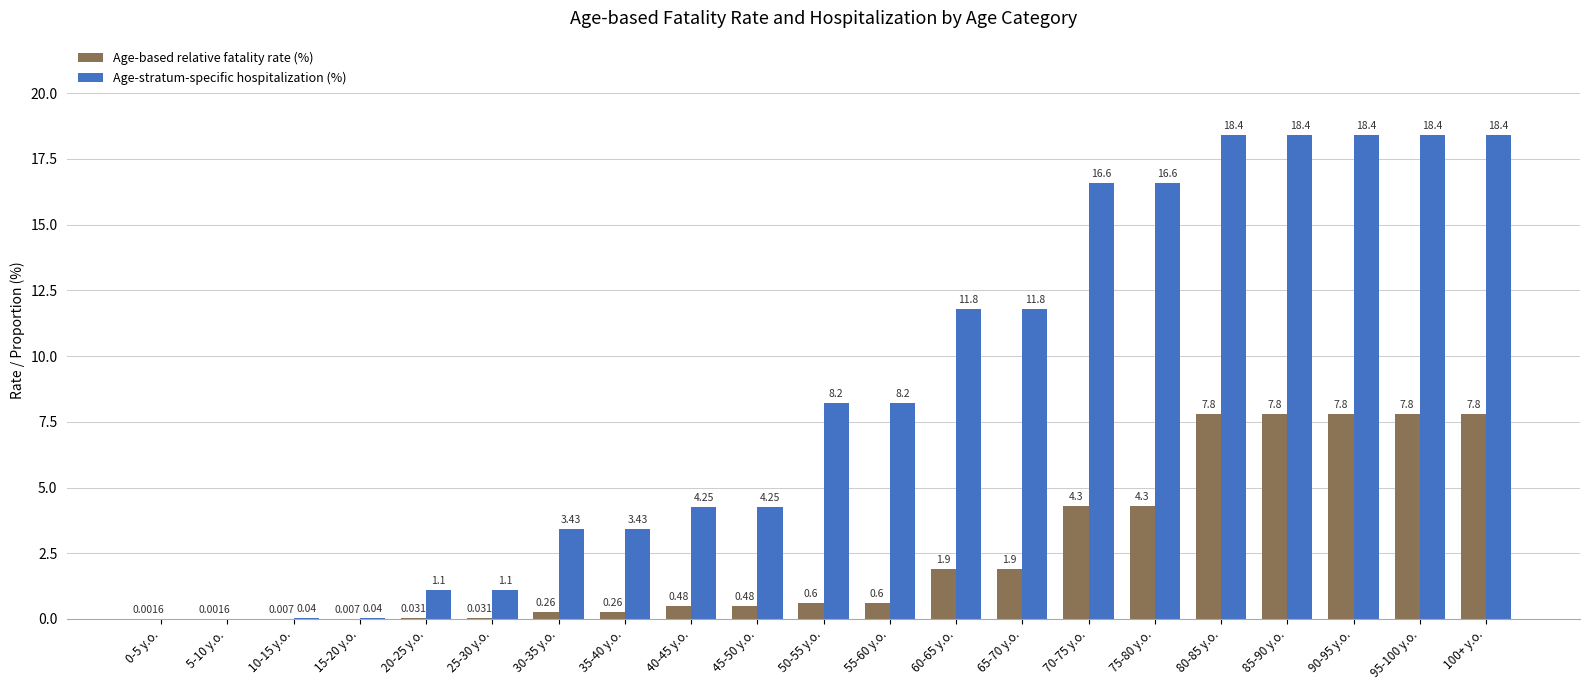

Which series has the largest total across all categories?

Age-stratum-specific hospitalization (%)